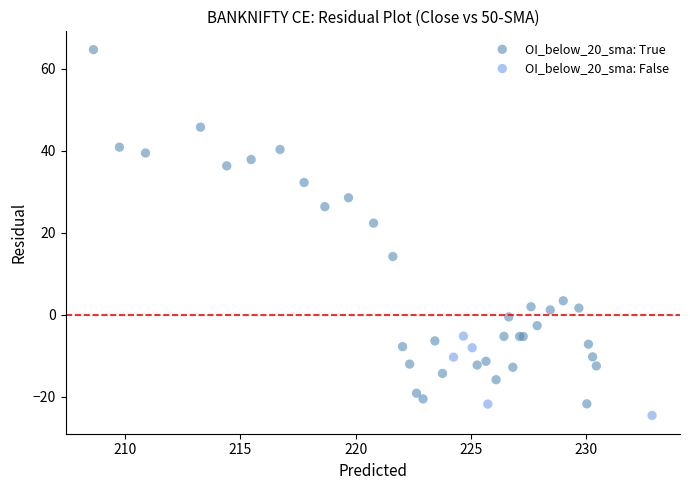

Which series has the largest Y range (max minus min)?

OI_below_20_sma: True